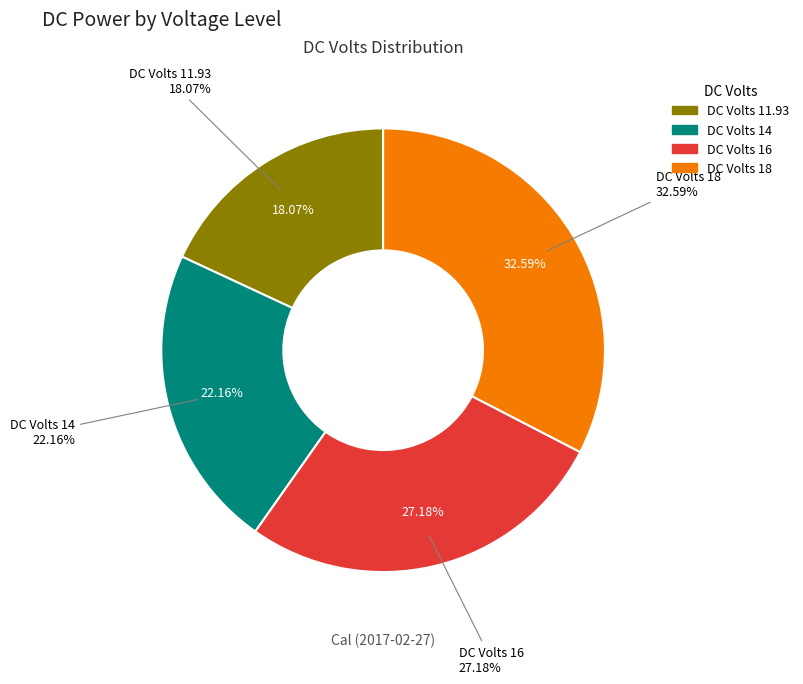

Which has a higher value, 11.93 or 16?

16